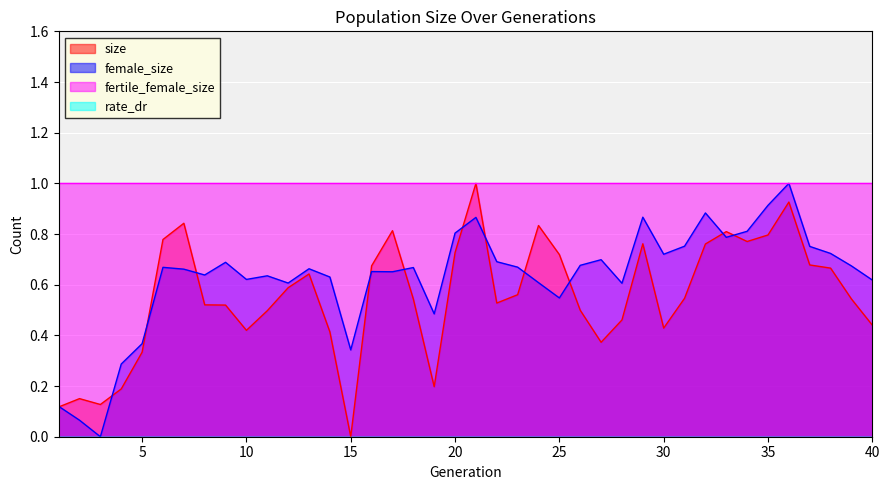

Is it true that size equals 0.5 at 9?

True